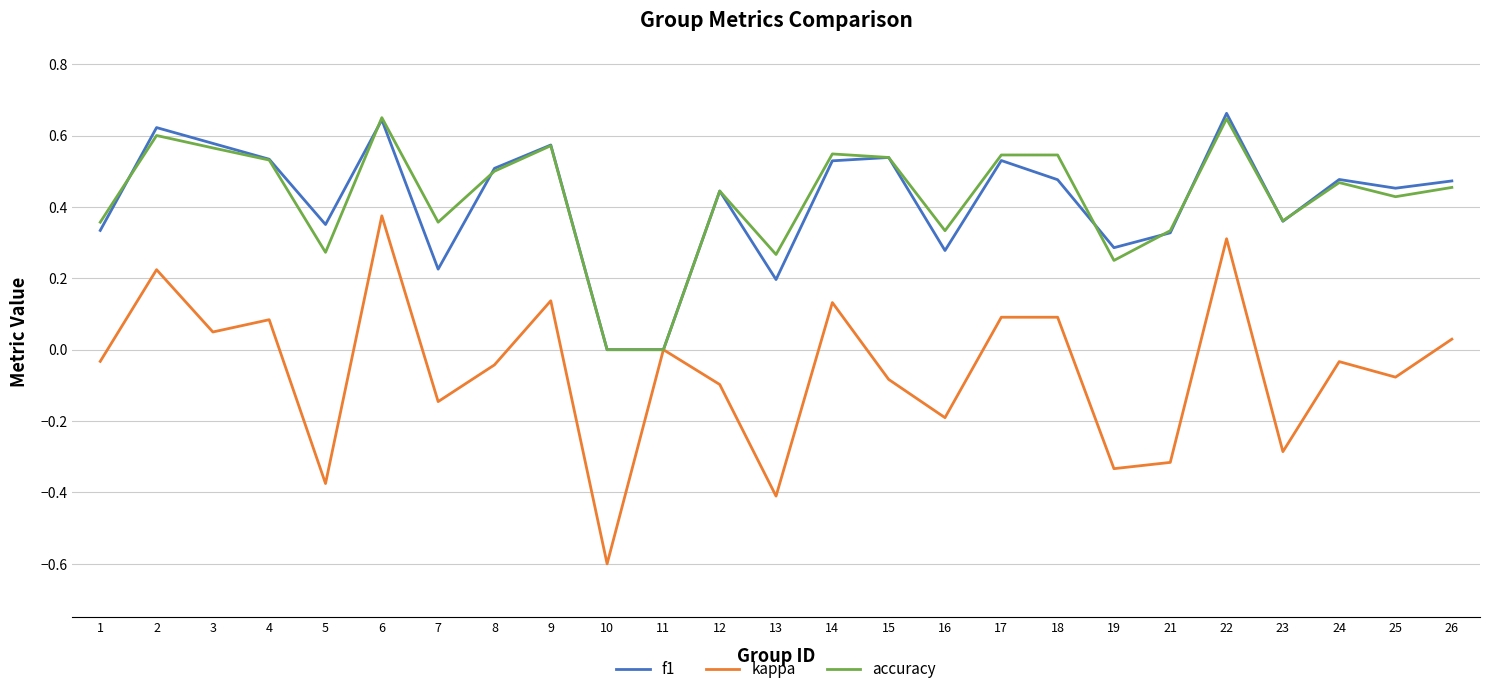

Between 5 and 10, which series saw the biggest shift?

f1